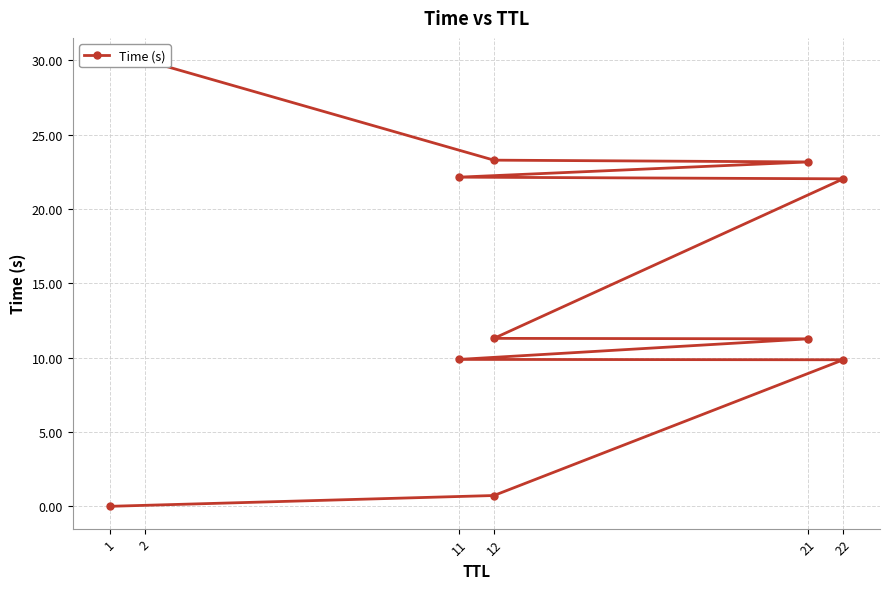

What is the sum of all values?

163.6